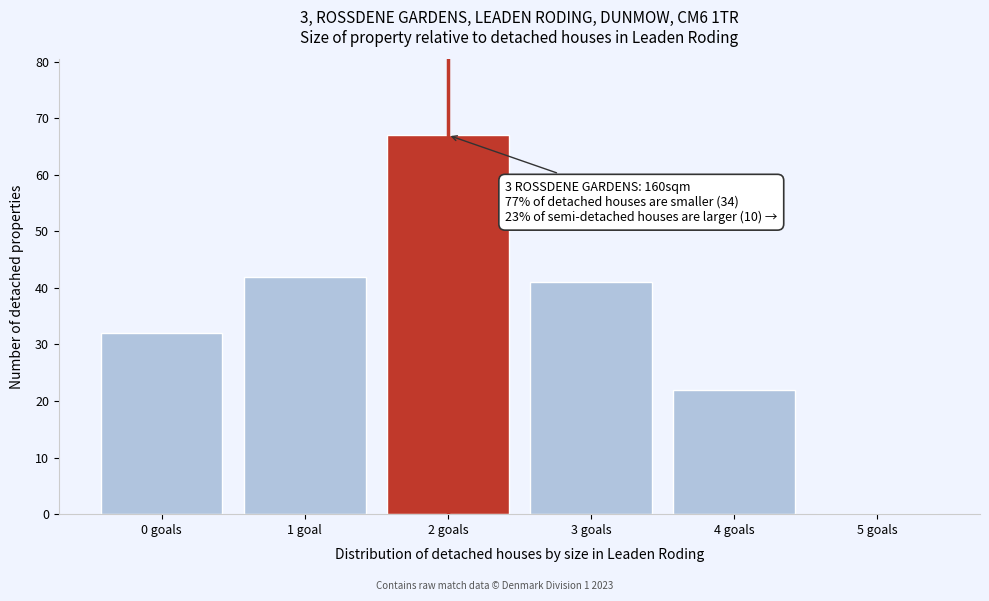

Reading left to right, list all the values displayed in this chart.

0 goals=32	1 goal=42	2 goals=67	3 goals=41	4 goals=22	5 goals=0